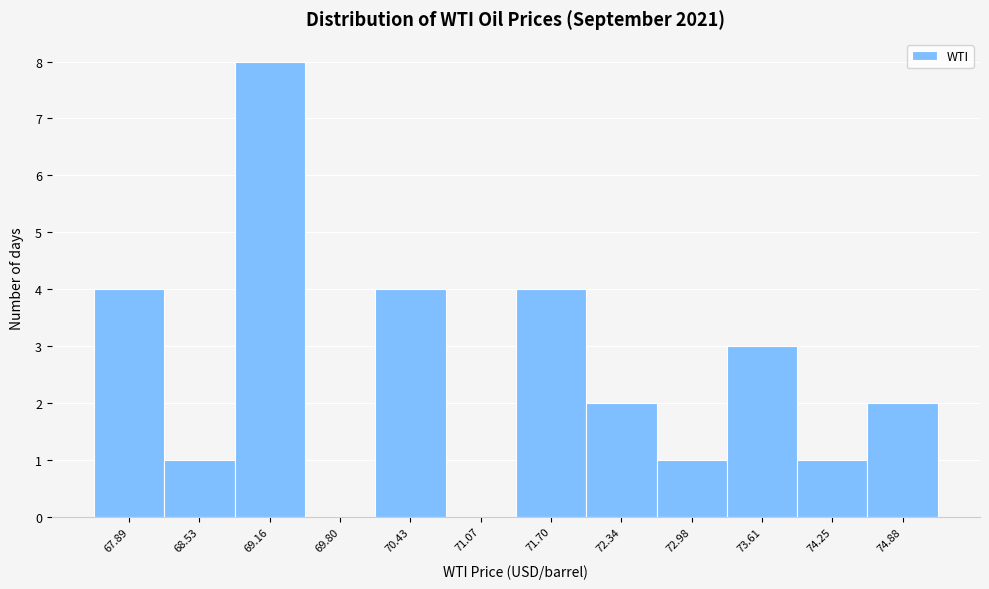

Reading right to left, what are all the values shown in this chart?

74.88=2	74.25=1	73.61=3	72.98=1	72.34=2	71.70=4	71.07=0	70.43=4	69.80=0	69.16=8	68.53=1	67.89=4